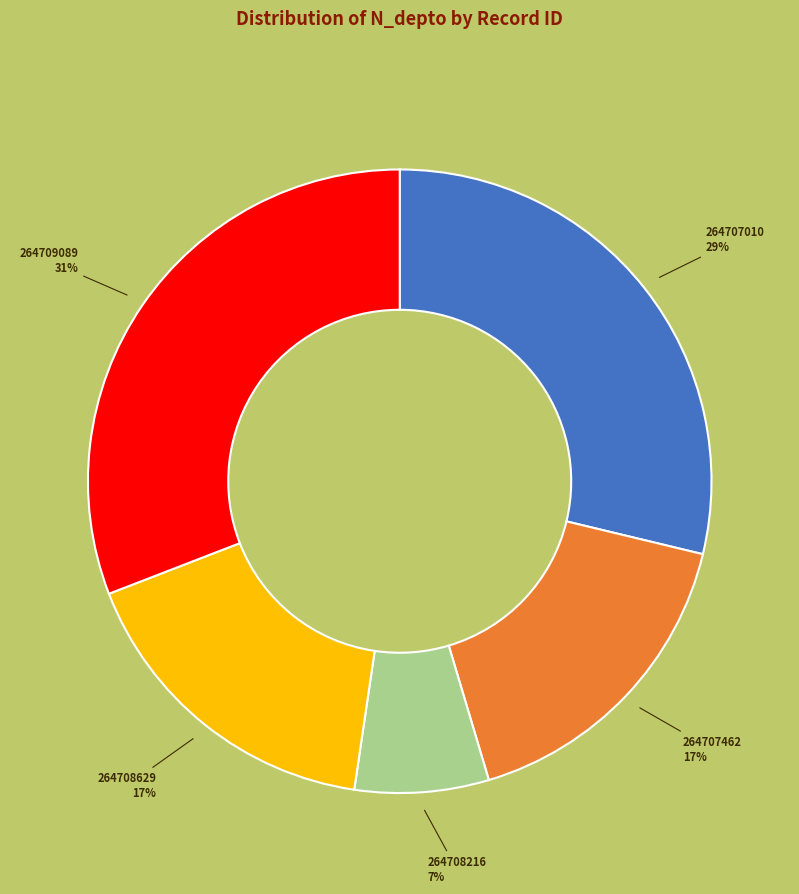

Do 264707010 and 264709089 together represent more than half of the pie?

Yes